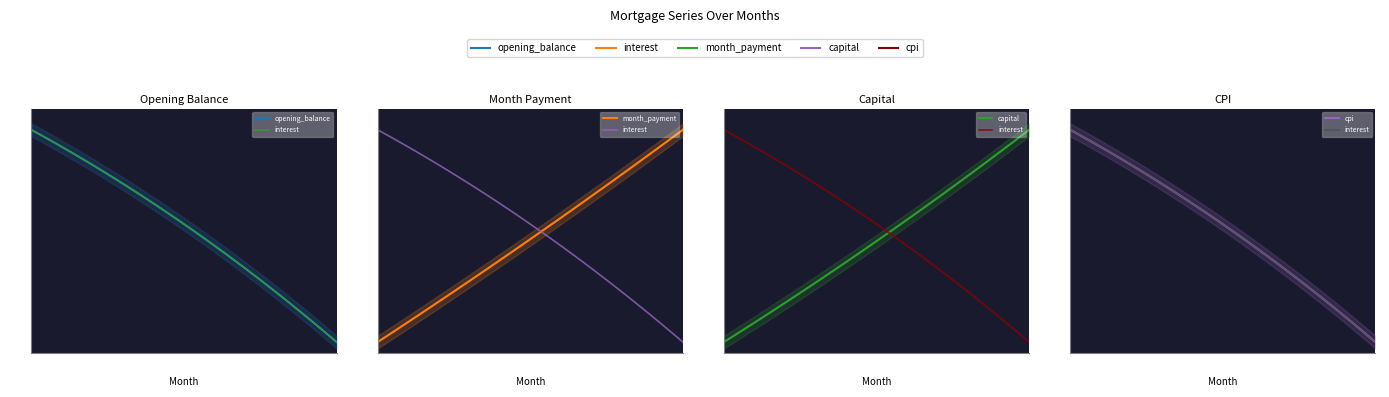

True or false: opening_balance and month_payment cross at least once.

True